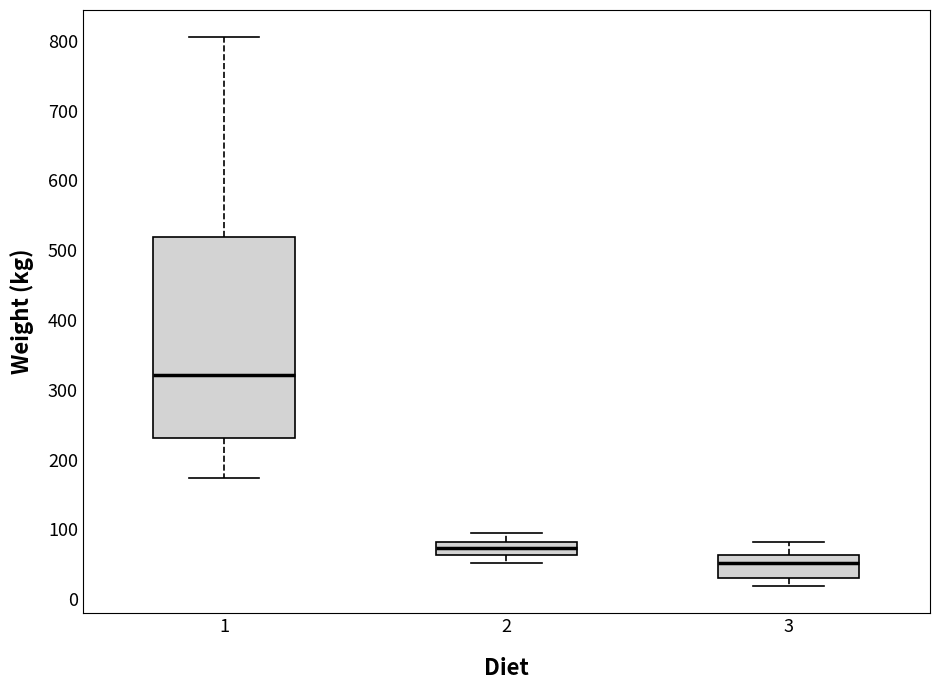

Reading left to right, read every box against the y-axis: the position of its median line, the range the box covers, and the ends of its whiskers. The values are not printed on the chart, so give them approximately, as read against the axis.

1: median 320, box 230 to 520, whiskers 170 to 810
2: median 70, box 60 to 80, whiskers 50 to 100
3: median 50, box 30 to 60, whiskers 20 to 80